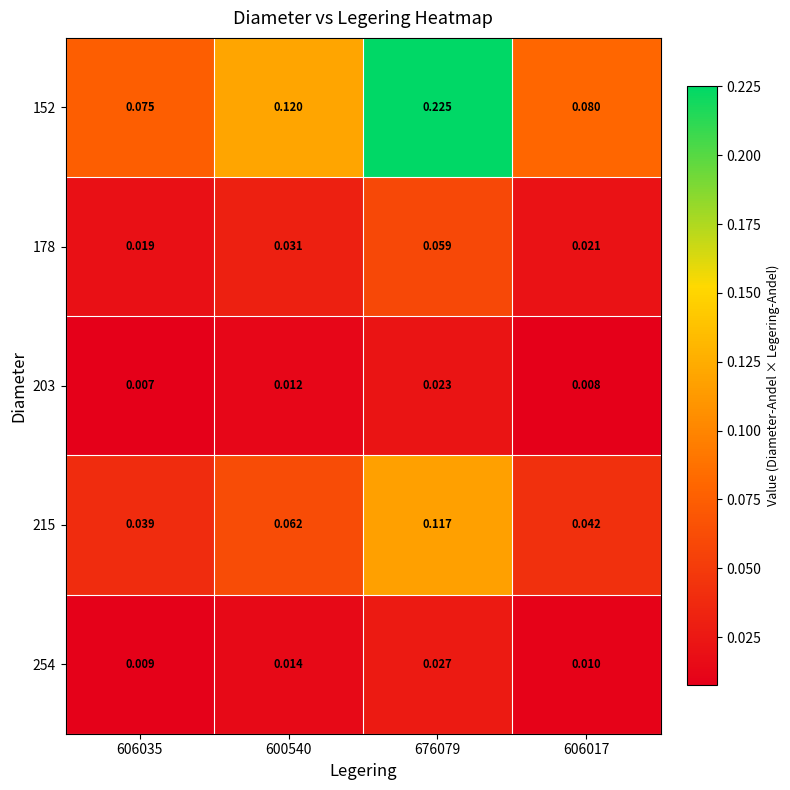

Reading left to right, transcribe all the data shown in this chart.

152: 606035=0.1	600540=0.1	676079=0.2	606017=0.1
178: 606035=0.0	600540=0.0	676079=0.1	606017=0.0
203: 606035=0.0	600540=0.0	676079=0.0	606017=0.0
215: 606035=0.0	600540=0.1	676079=0.1	606017=0.0
254: 606035=0.0	600540=0.0	676079=0.0	606017=0.0